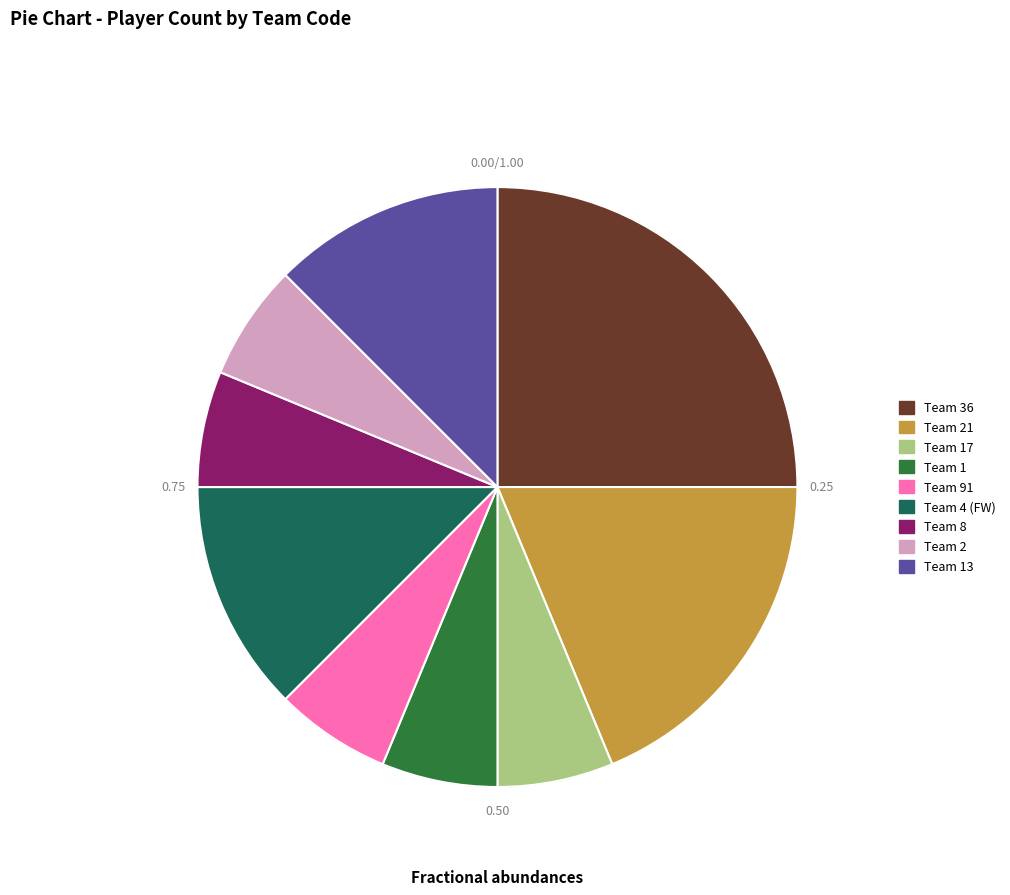

Does team_13 represent more than half of the total?

No